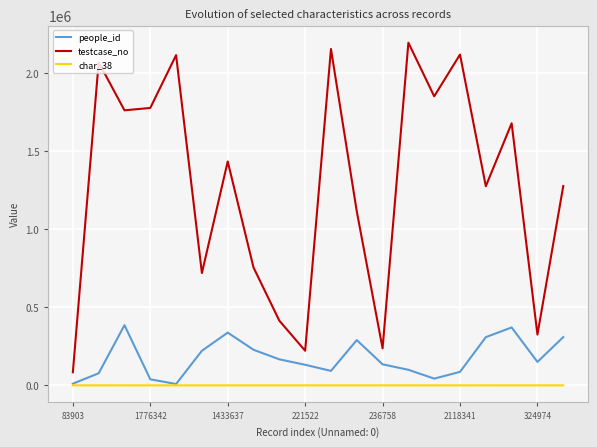

What is the highest value of the testcase_no series?

2194220